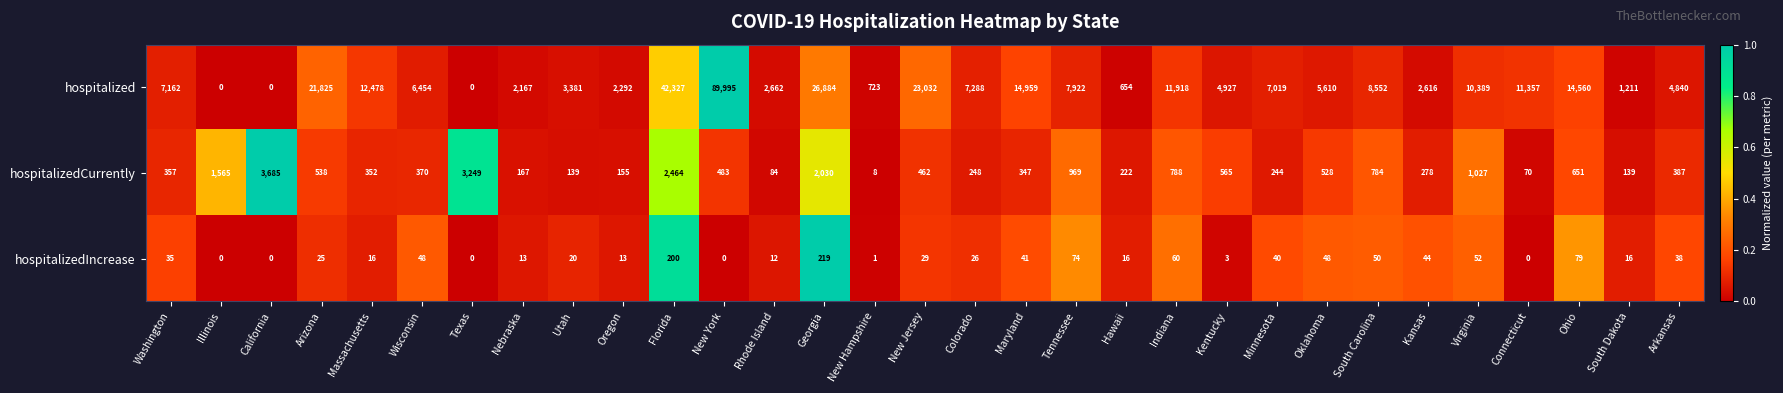

What is the total value across all series at Rhode Island?

2758